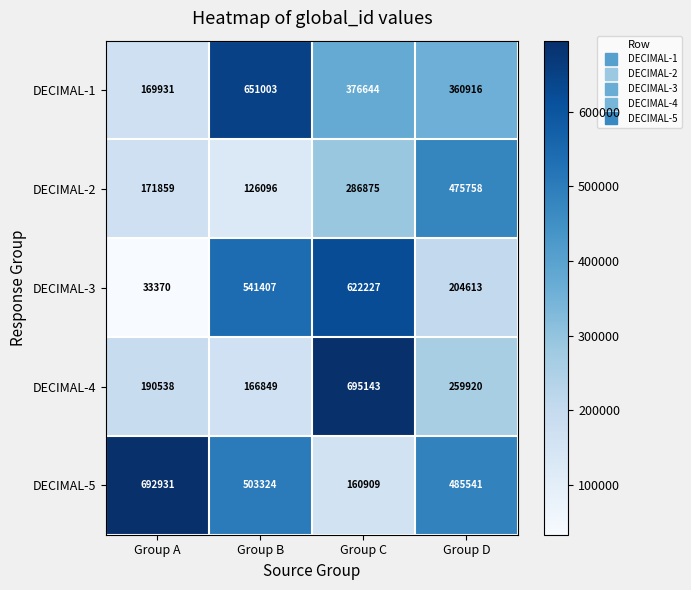

What is the difference between the maximum and minimum values in the DECIMAL-1 series?

481072